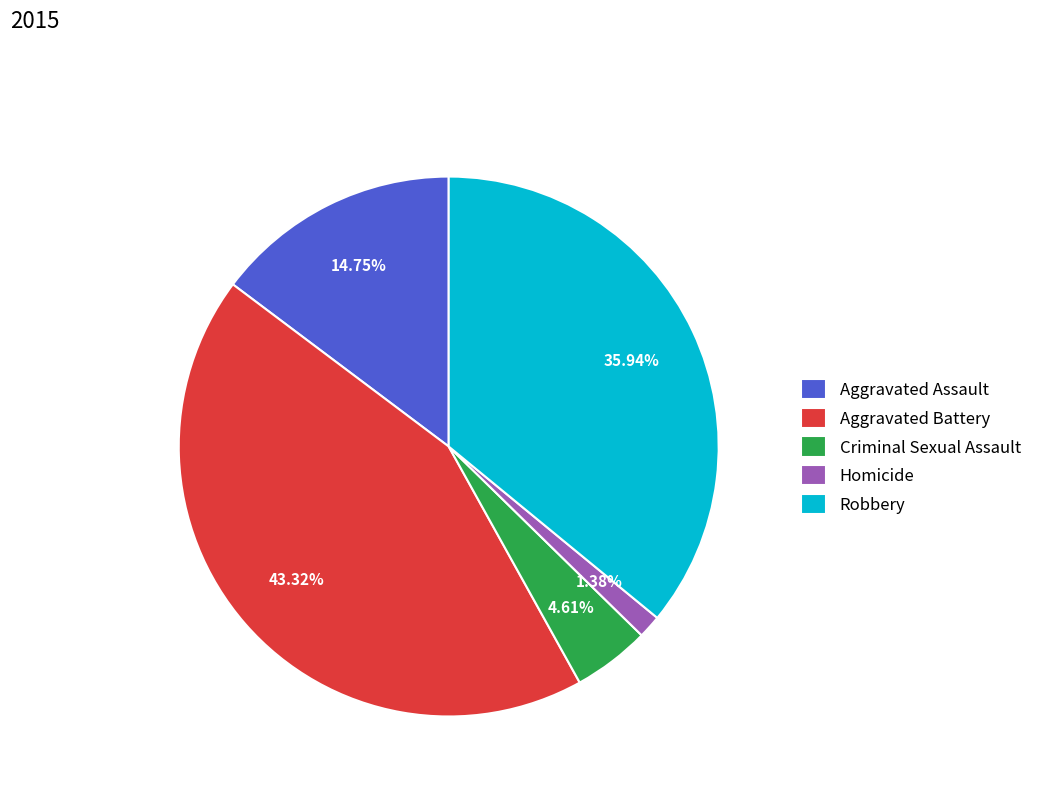

Rank the categories by value from lowest to highest.

Homicide, Criminal Sexual Assault, Aggravated Assault, Robbery, Aggravated Battery